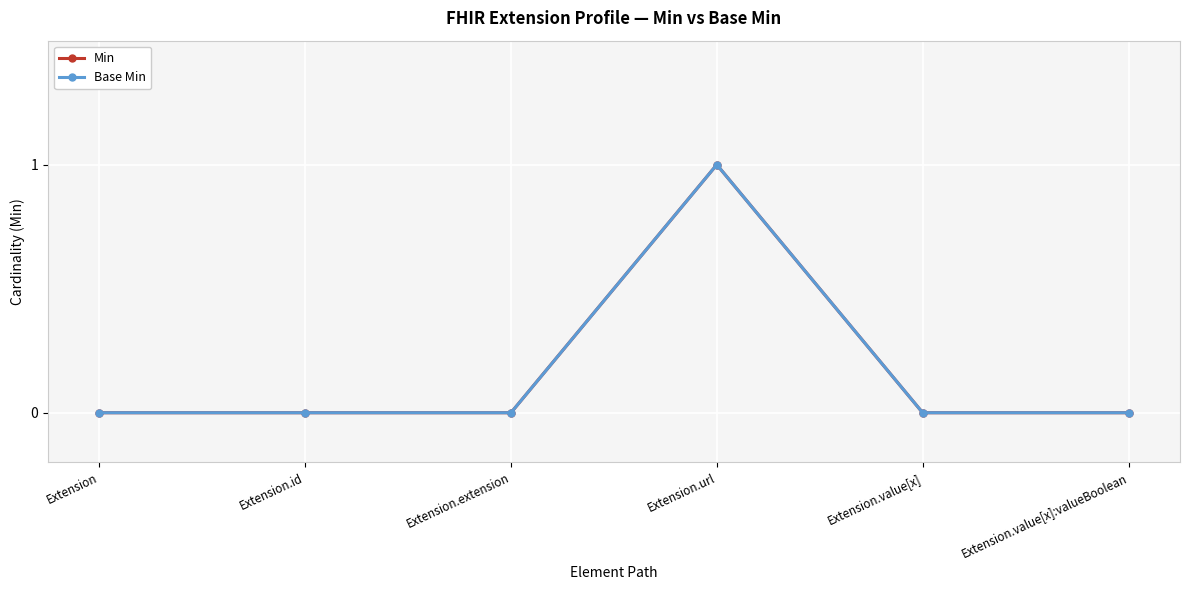

True or false: Base Min has more than 0 interior local peaks.

True